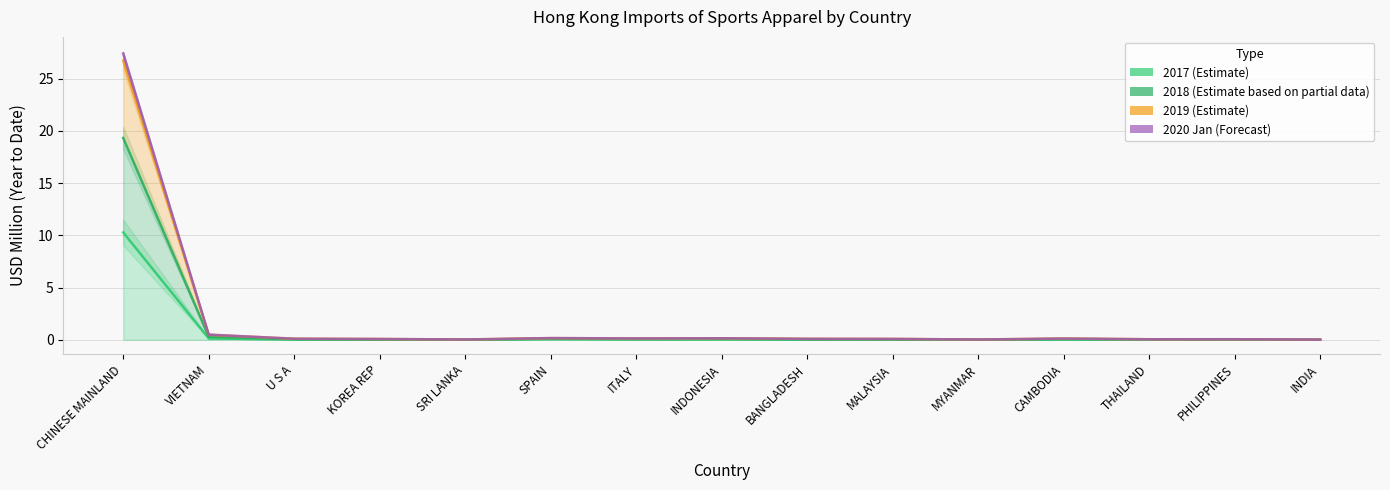

The value of 201812 at KOREA REP is 0.1. True or false?

True